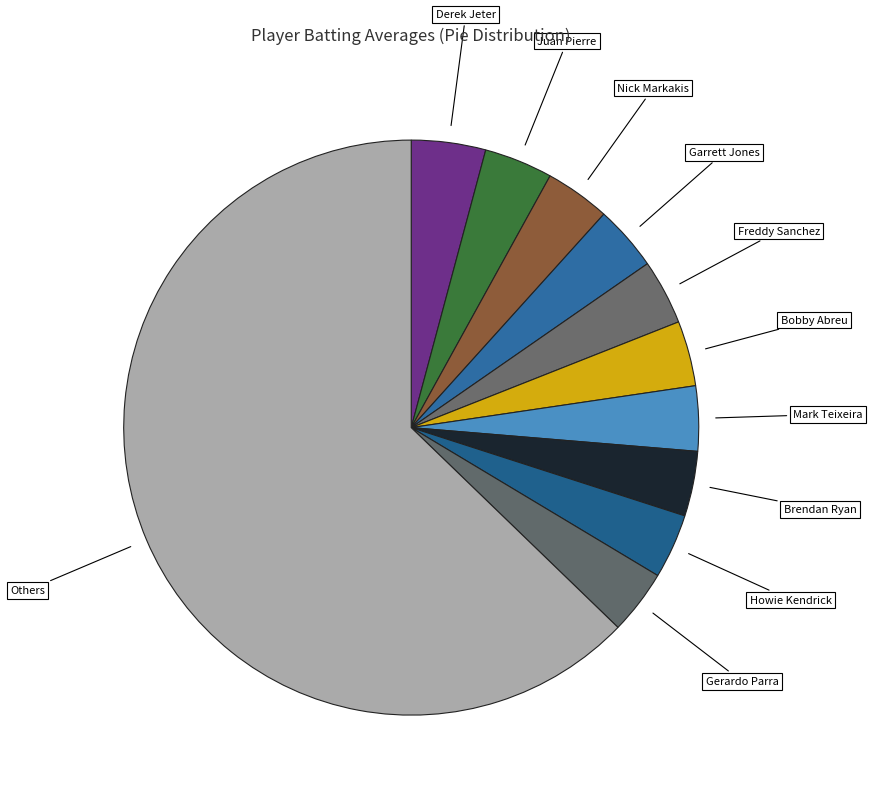

Count the number of slices in the pie.

11